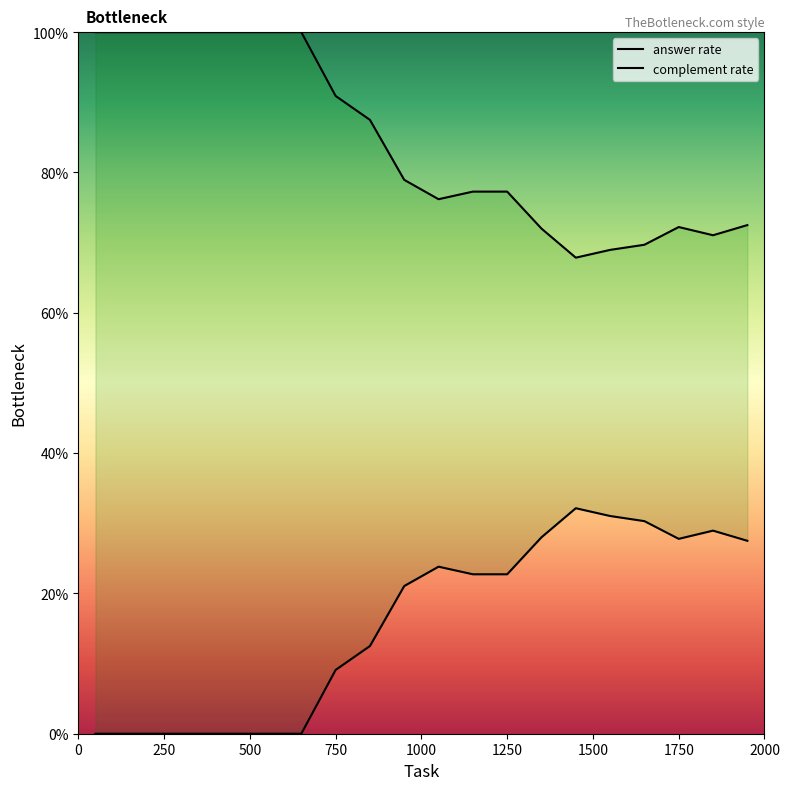

What is the label of the 4th point from the left?

750